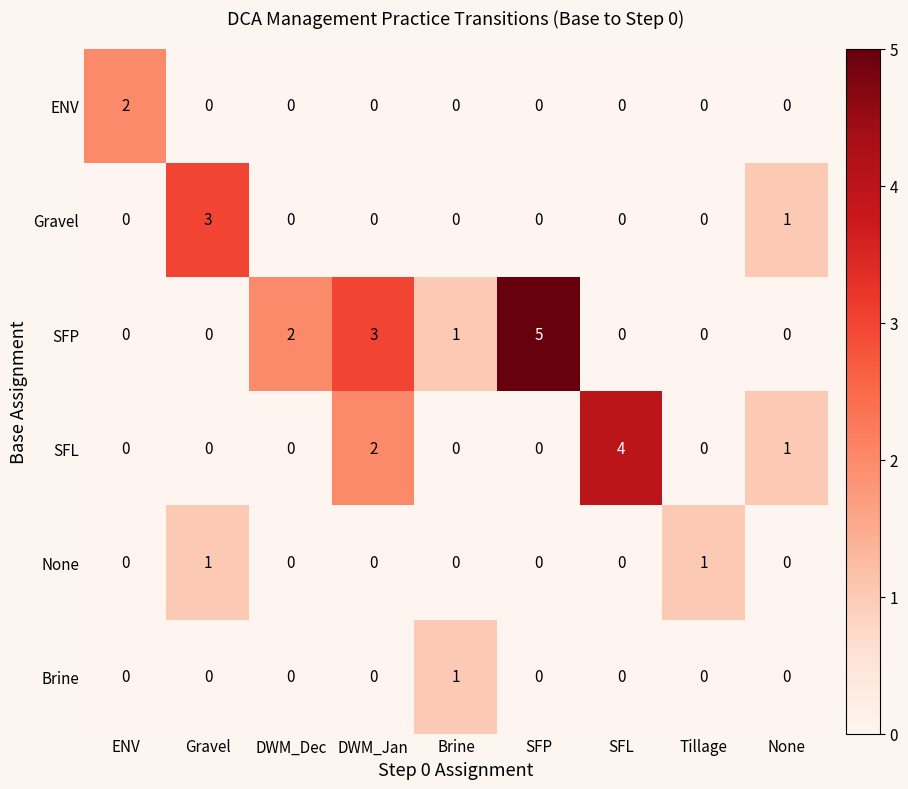

Count the number of categories in the chart.

9